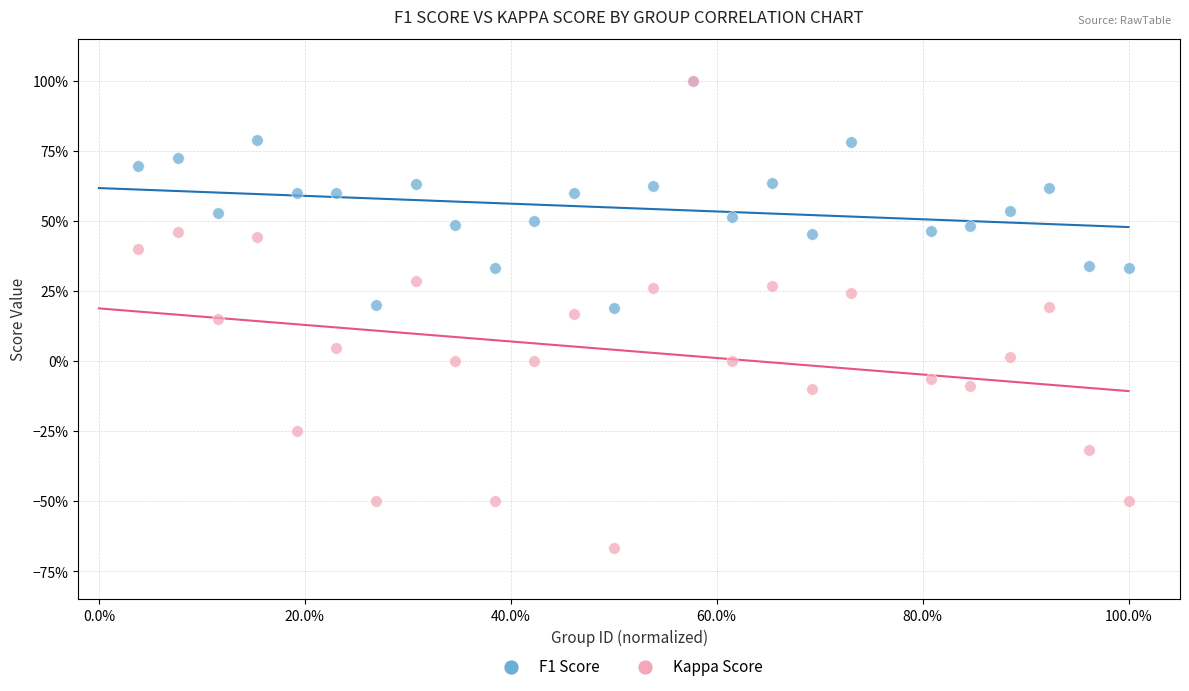

Which series has the largest Y range (max minus min)?

Kappa Score